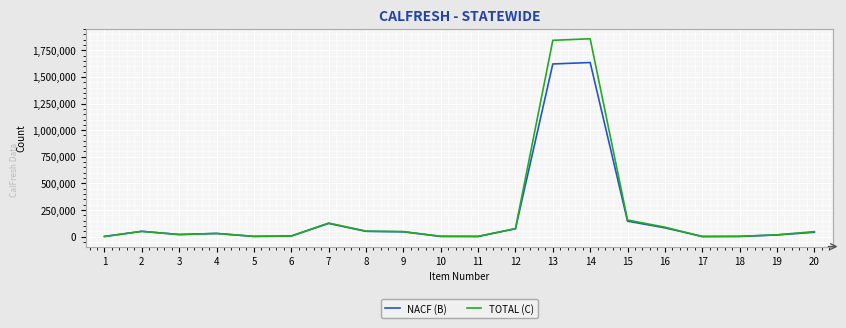

Is the value of NACF (B) at 2 greater than the value of TOTAL (C) at 17?

Yes